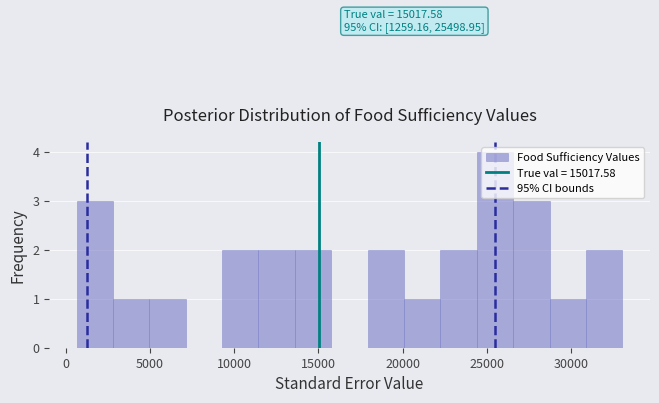

Over which range of the x-axis is the bar tallest?

24500 to 26500